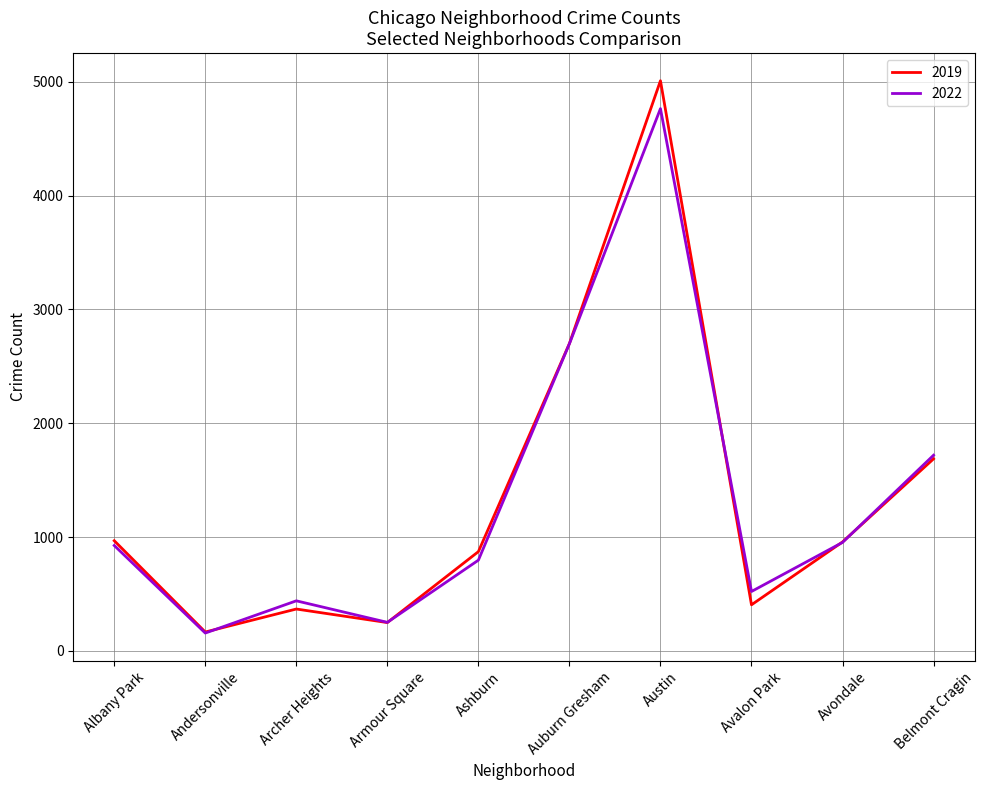

What is the total value across all series at Avalon Park?

927